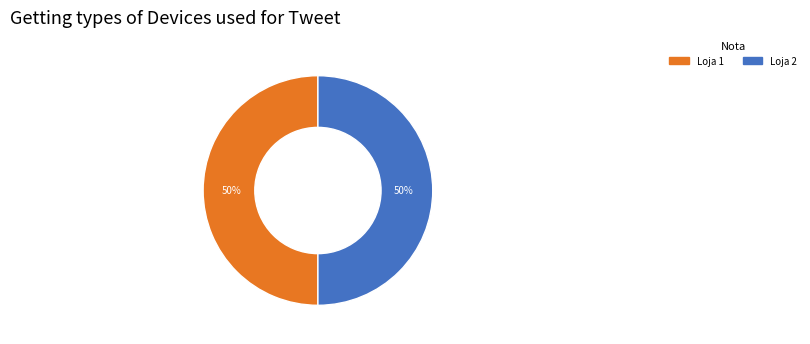

What is the ratio of the value at Loja 2 to the value at Loja 1?

1.0